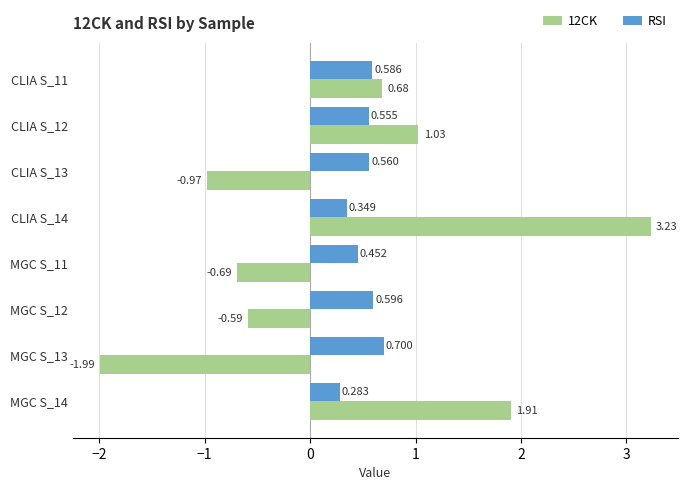

Which series changed the most between MGC S_11 and MGC S_12?

RSI